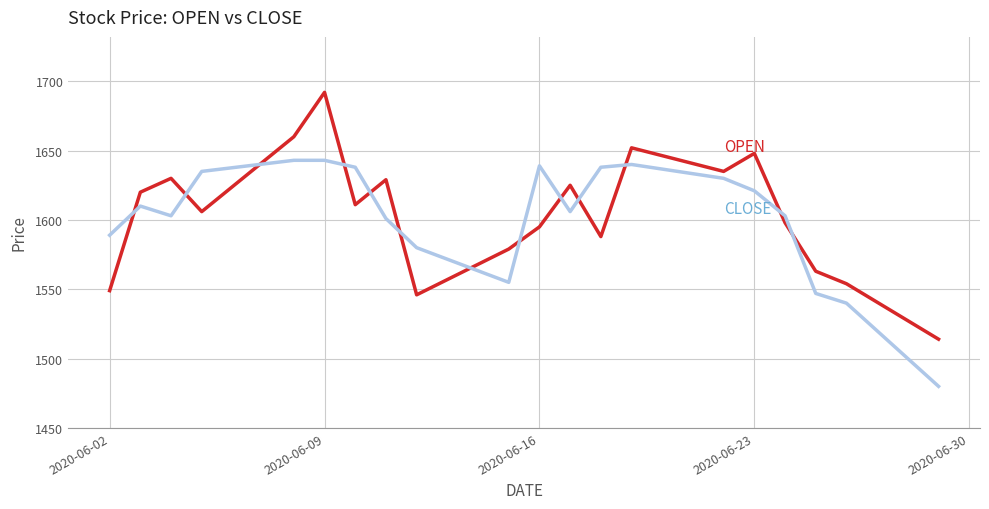

The OPEN series shows 2858 at 5. True or false?

False